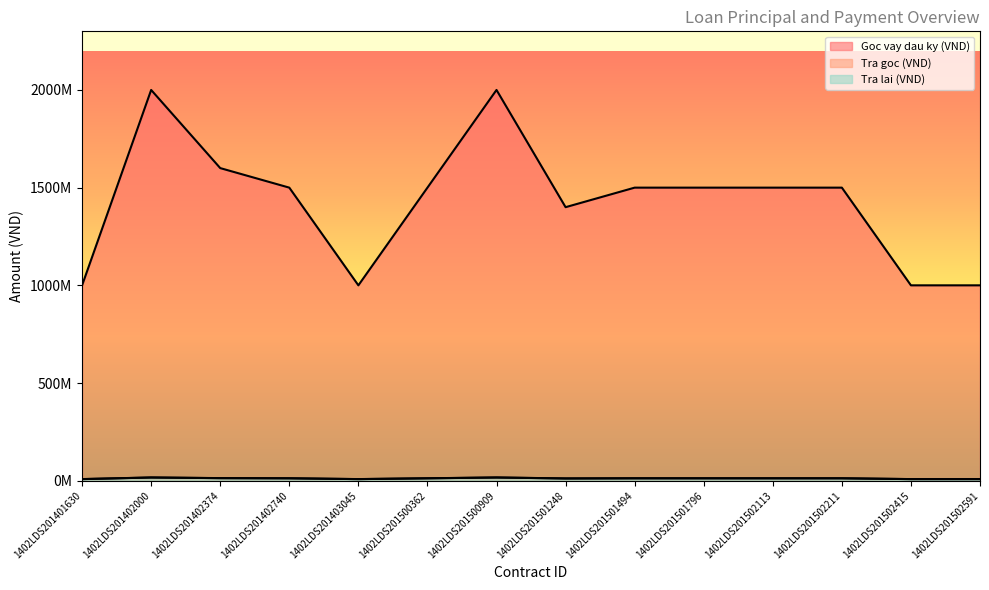

At how many categories does at least one series exceed 827615617?

14